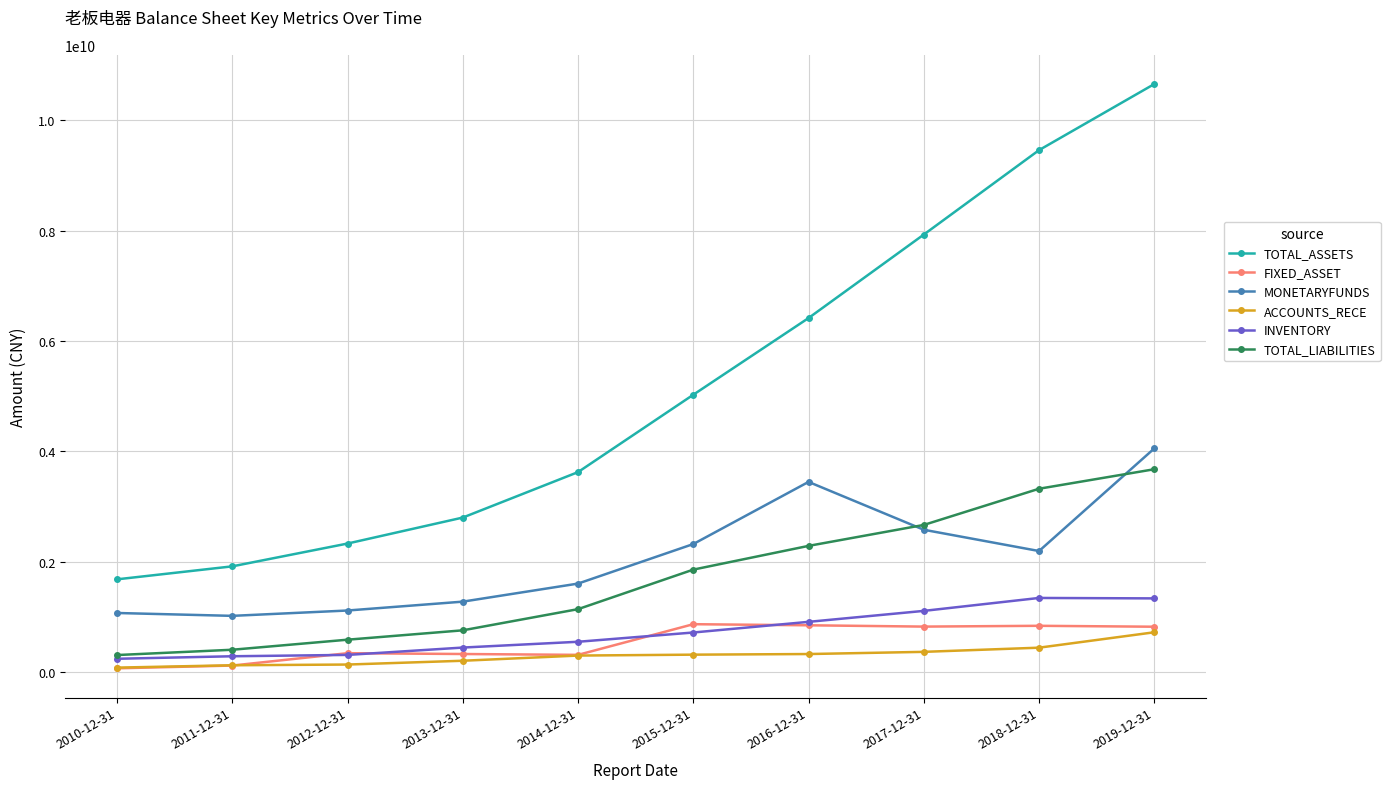

True or false: TOTAL_ASSETS has more than 0 points higher than both neighbors.

False